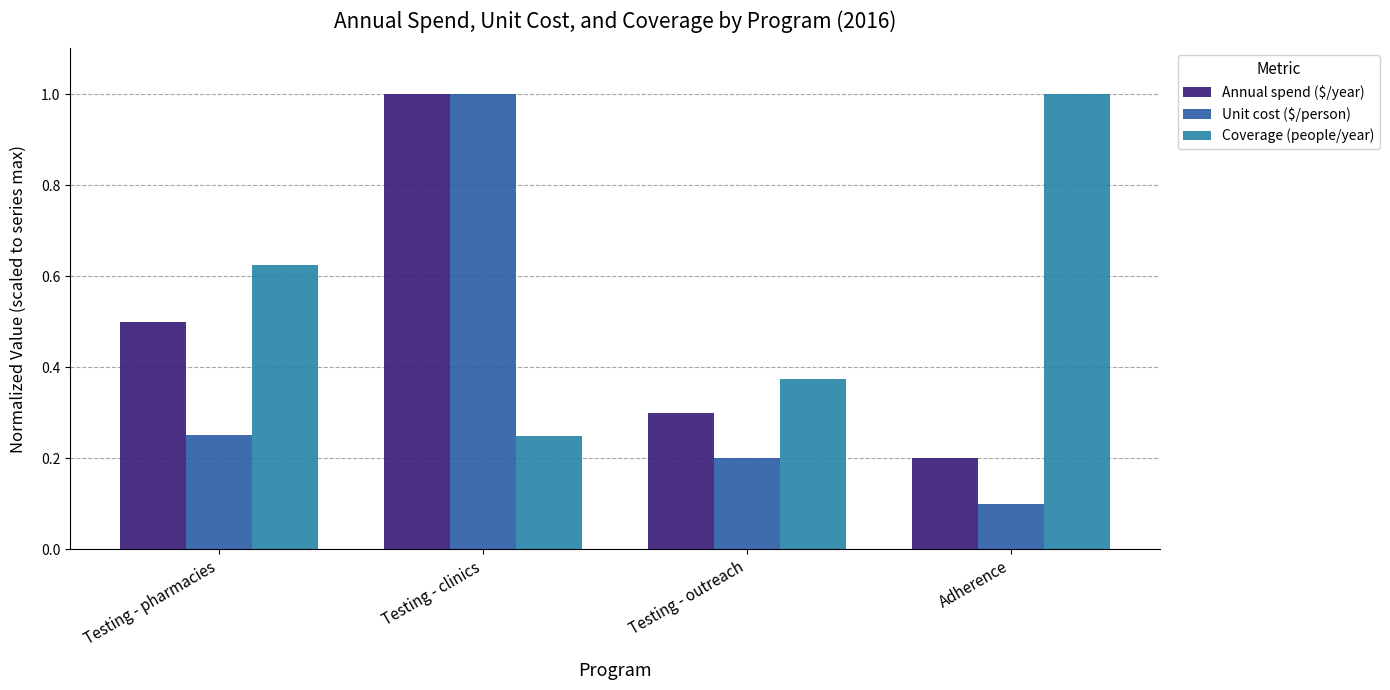

What is the sum of all Annual spend ($/year) values?

2.0